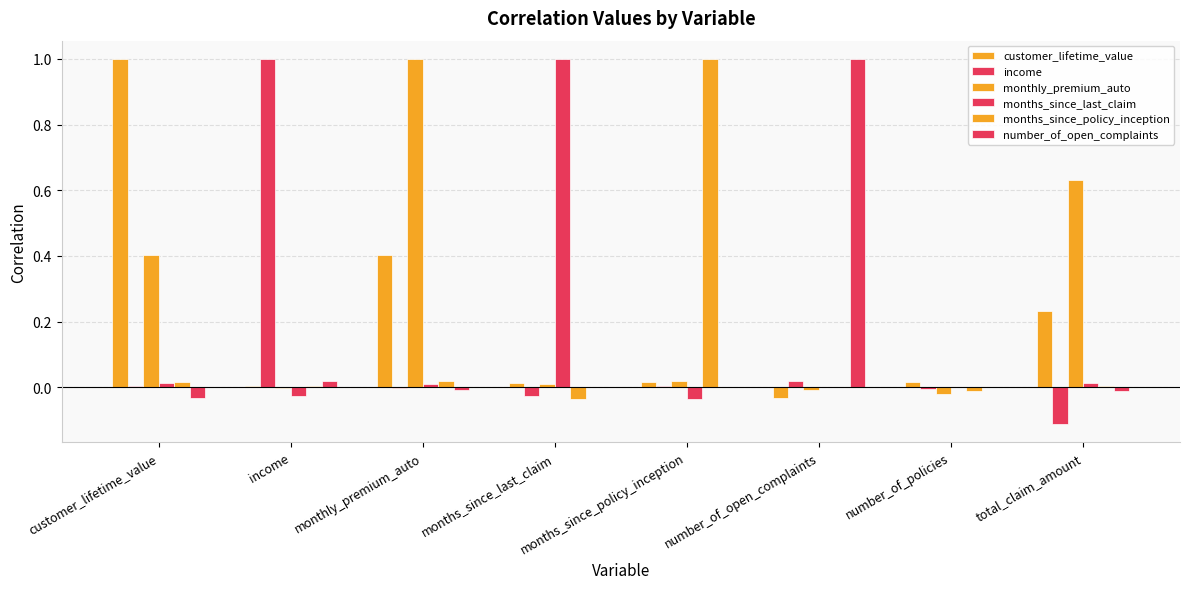

List the labels in order of months_since_policy_inception value, largest first.

months_since_policy_inception, monthly_premium_auto, customer_lifetime_value, total_claim_amount, income, number_of_open_complaints, number_of_policies, months_since_last_claim